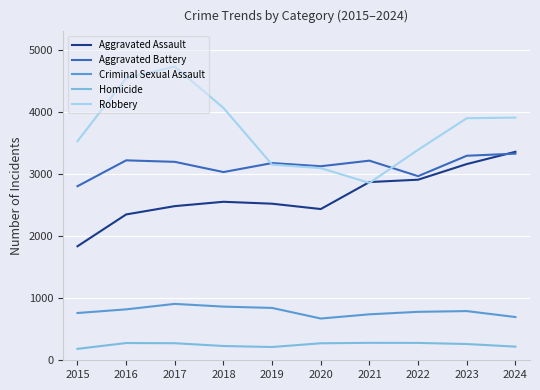

Which series changed the most between 2018 and 2022?

Robbery